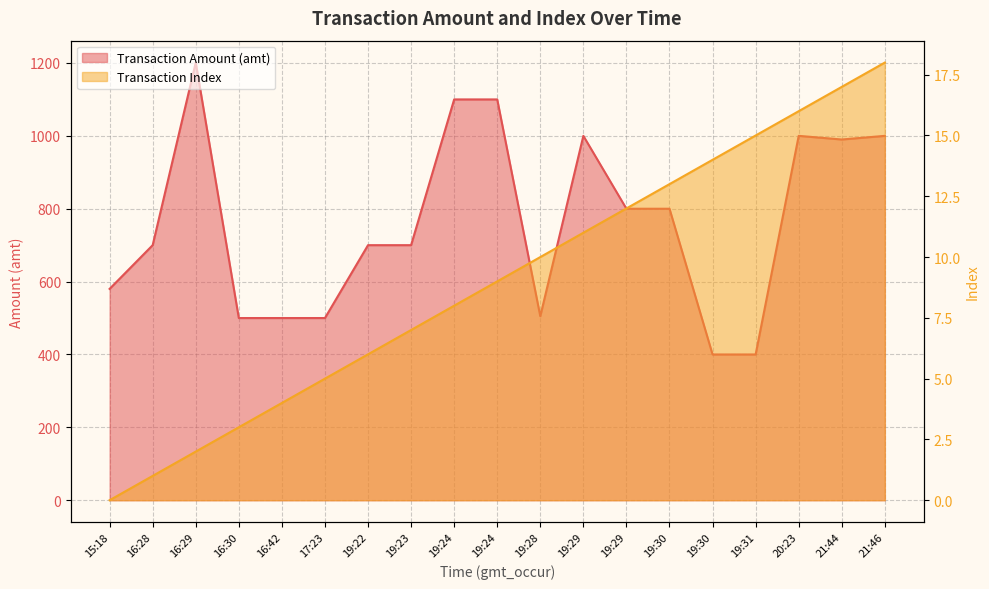

What is the sum of all Transaction Index values?

171.0